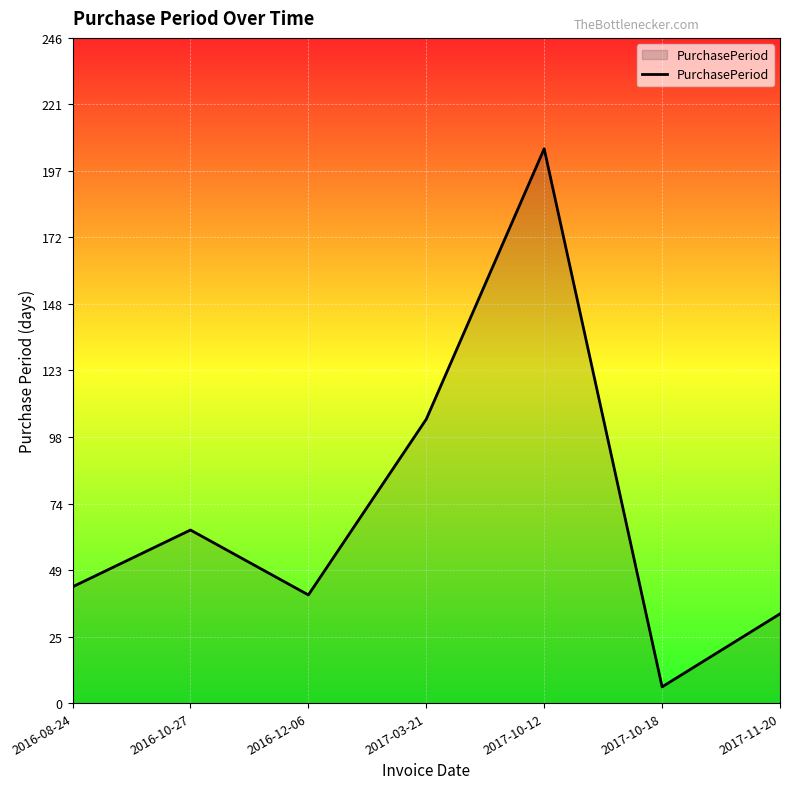

What is the difference between the values at 2017-03-21 and 2017-11-20?

72